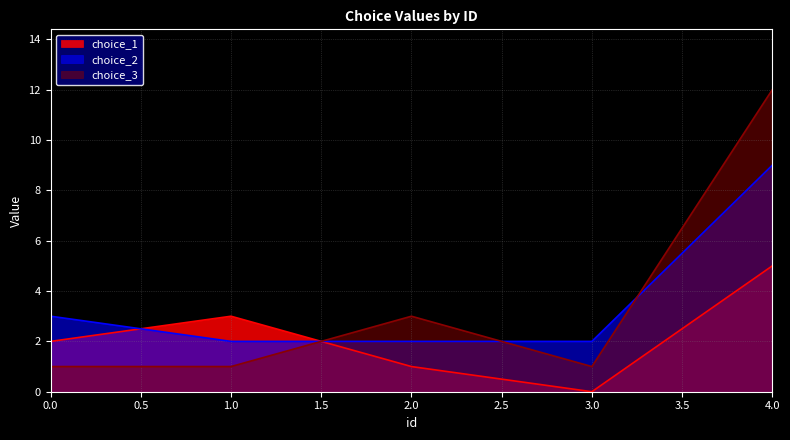

Which label corresponds to the largest value in the chart?

4.0